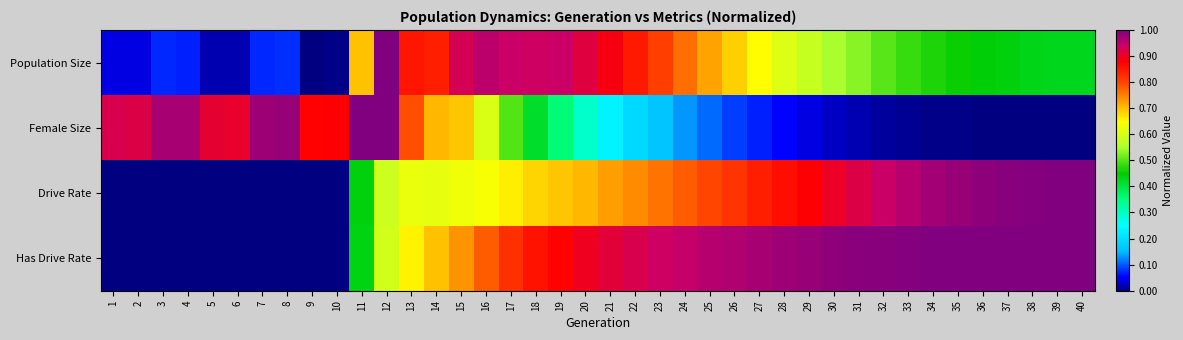

What is the maximum value shown in the chart?

1.0